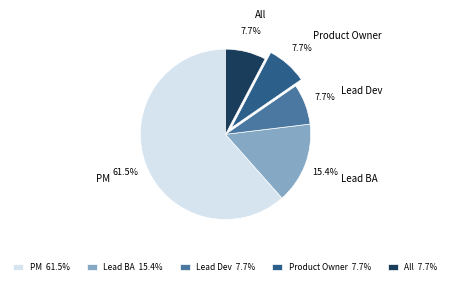

What is the ratio of the value at PM to the value at Product Owner?

8.0